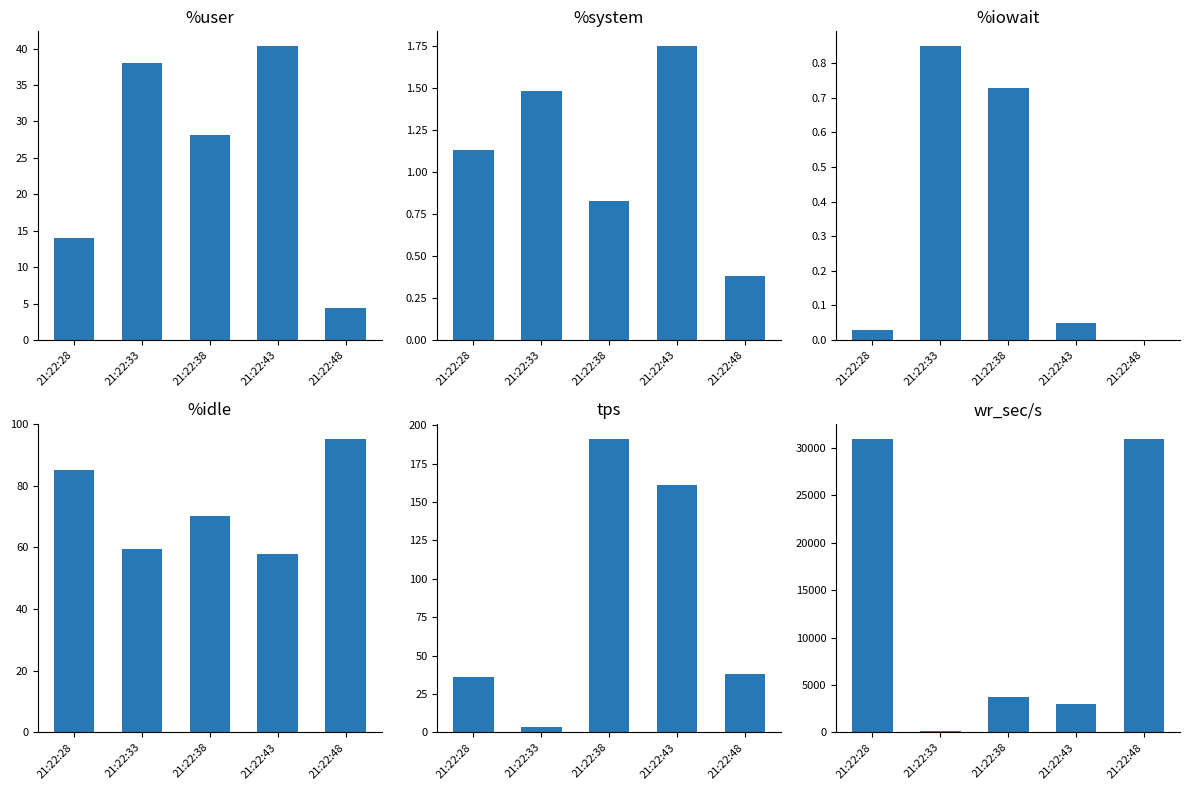

What is the sum of all tps values?

430.2